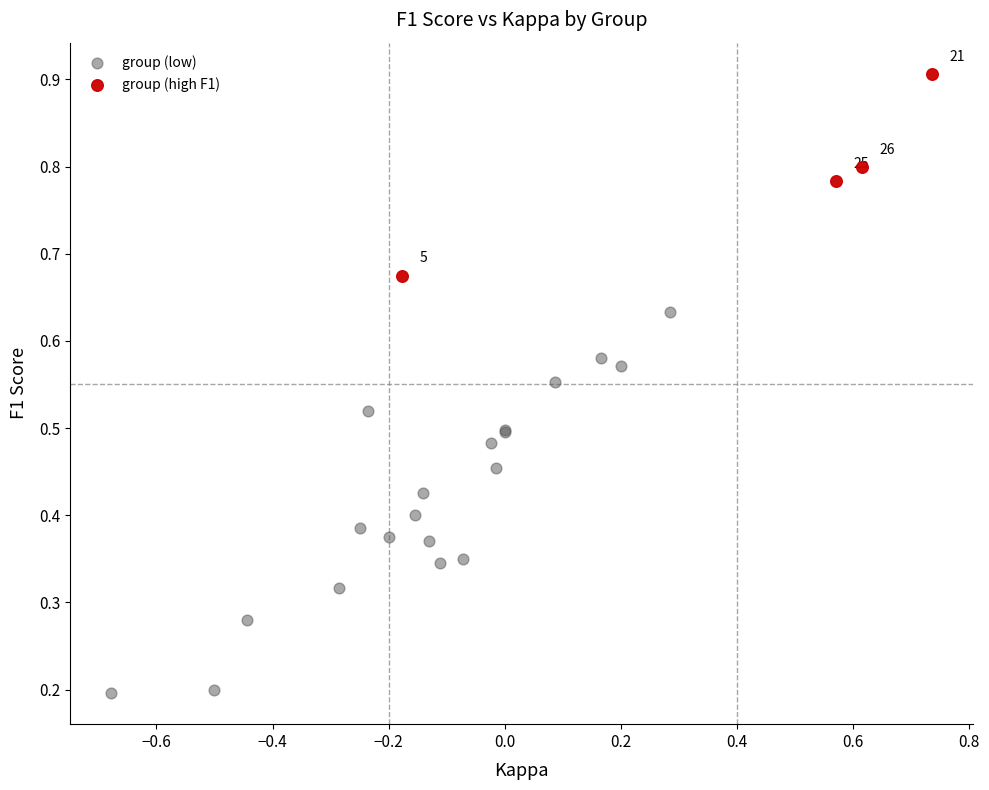

Which series contains the lowest Y value?

group (low)